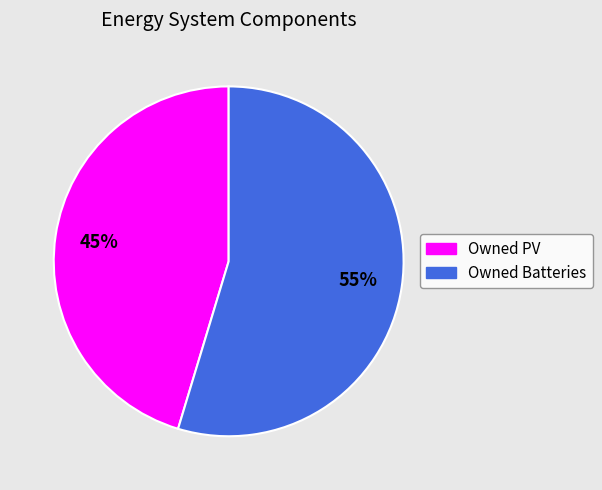

How many slices are in this pie chart?

2